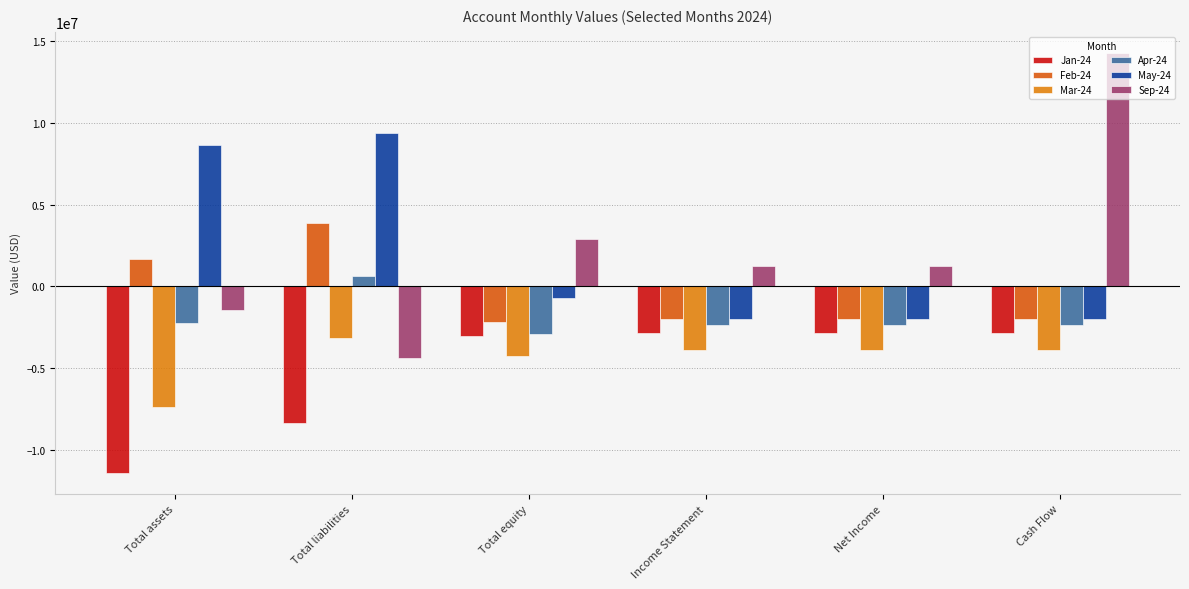

What is the maximum value for Apr-24?

655510.4